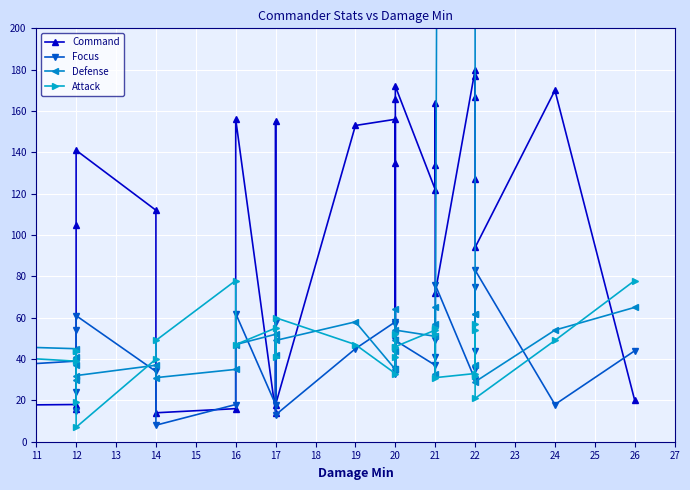

How many interior local peaks does the Attack series have?

8